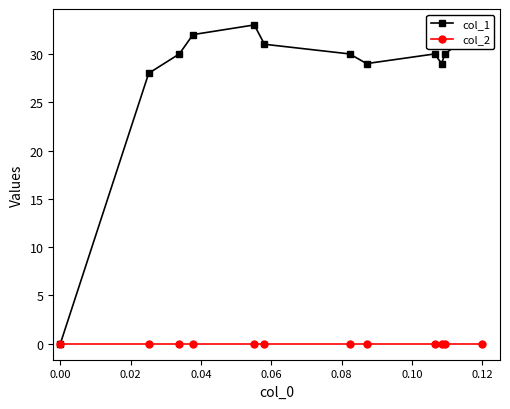

True or false: col_2 and col_1 cross at least once.

False